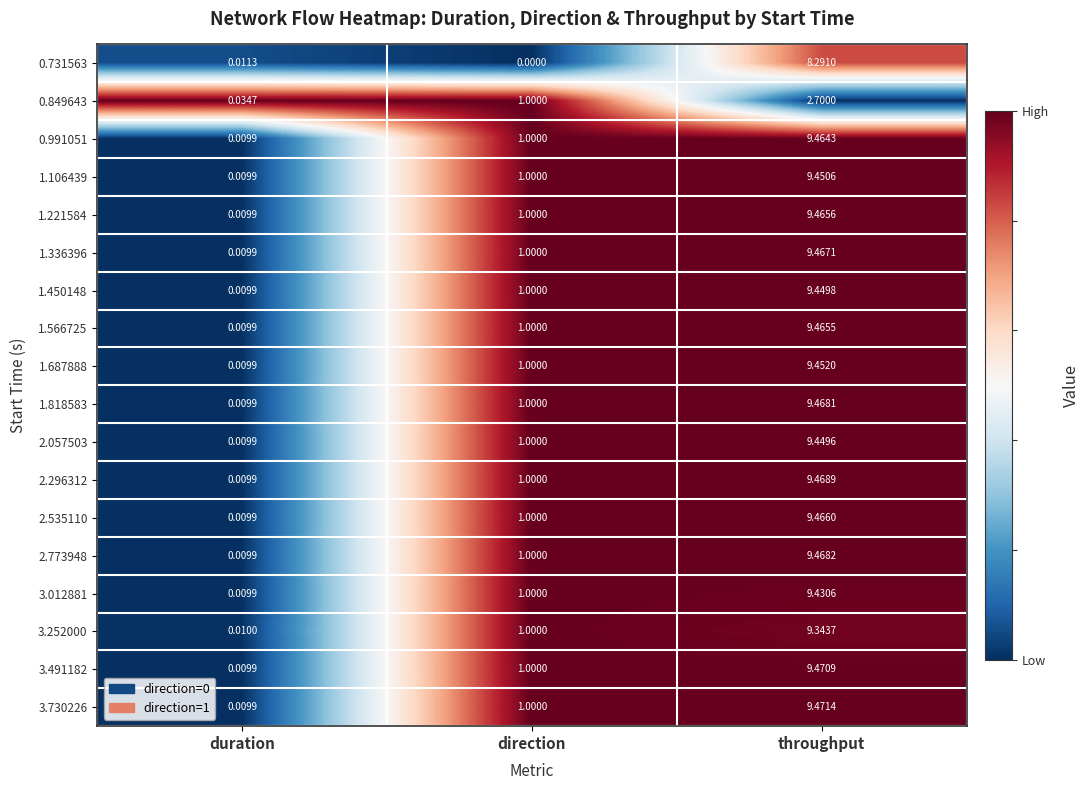

At which category is the sum across all series the highest?

throughput